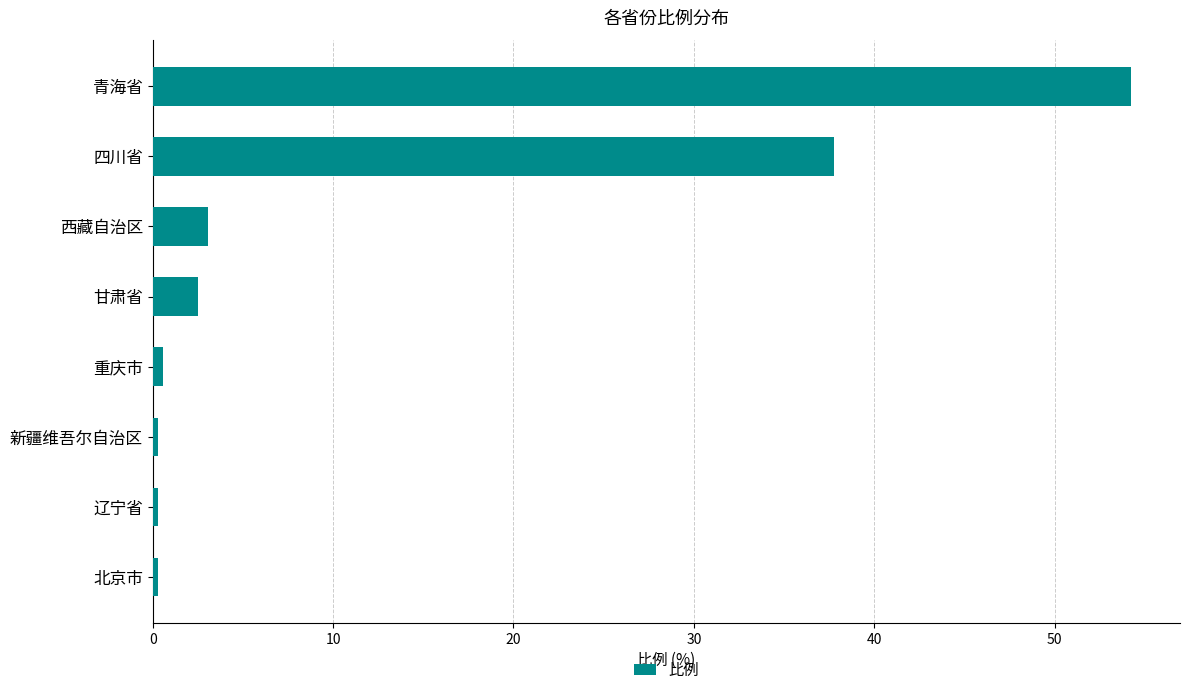

What is the maximum value shown in the chart?

54.2